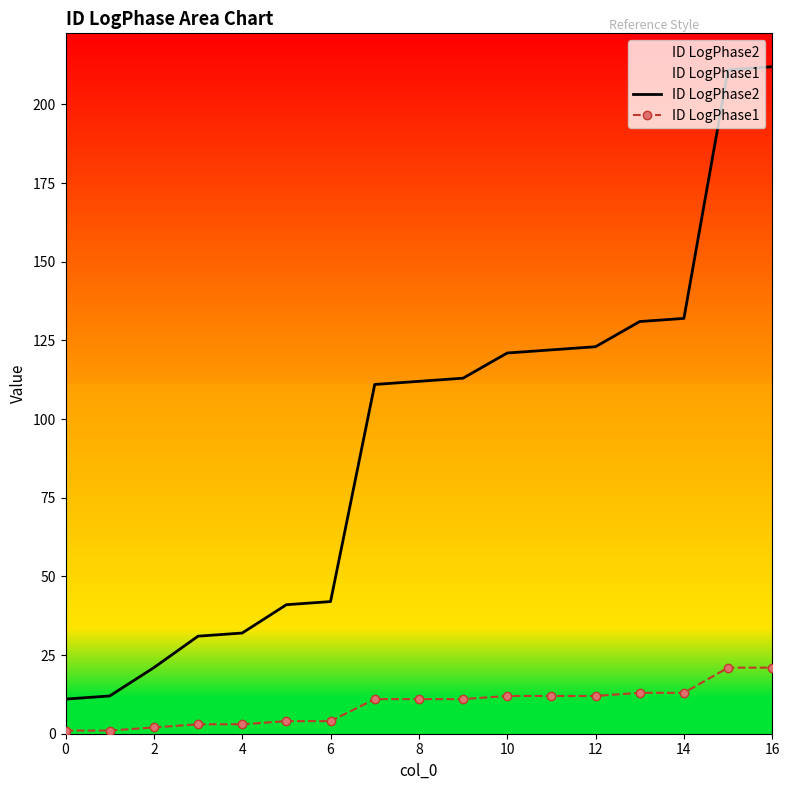

What is the difference between the maximum and minimum values in the ID LogPhase1 series?

20